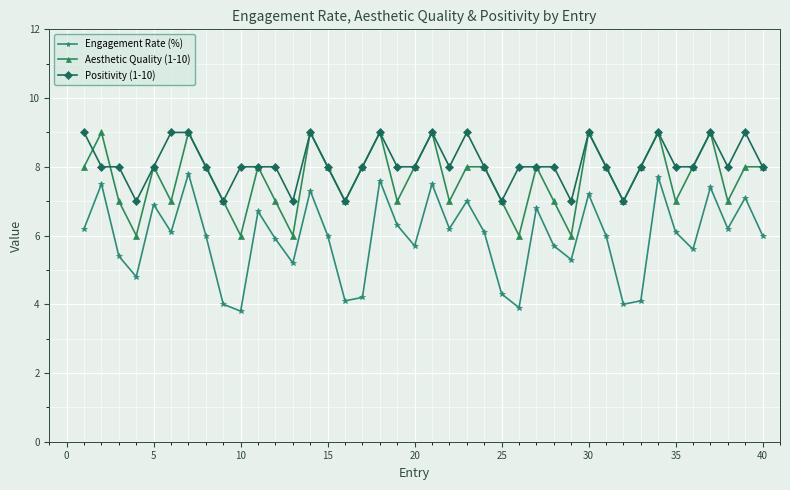

Count the number of data series in this chart.

3